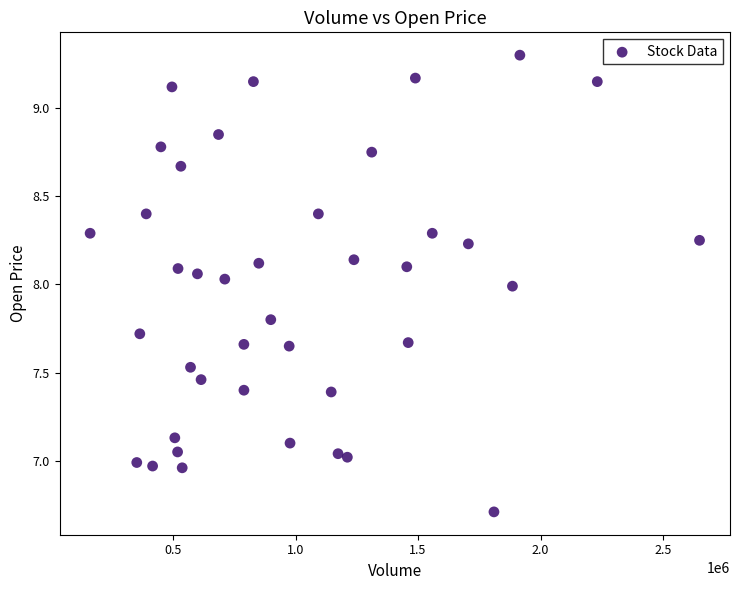

What is the range of Y values (max minus min)?

2.6